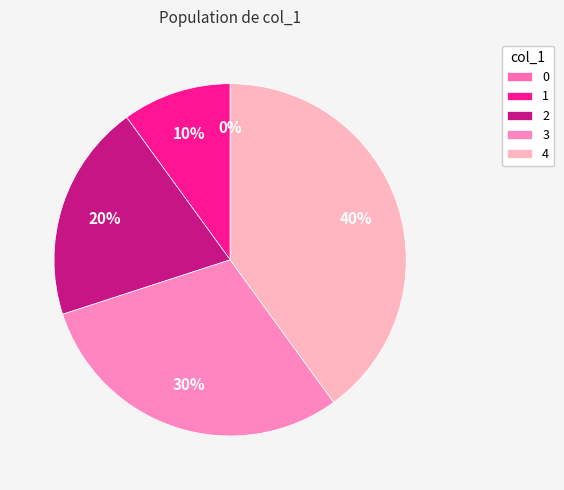

Which category has the biggest portion of the pie?

4